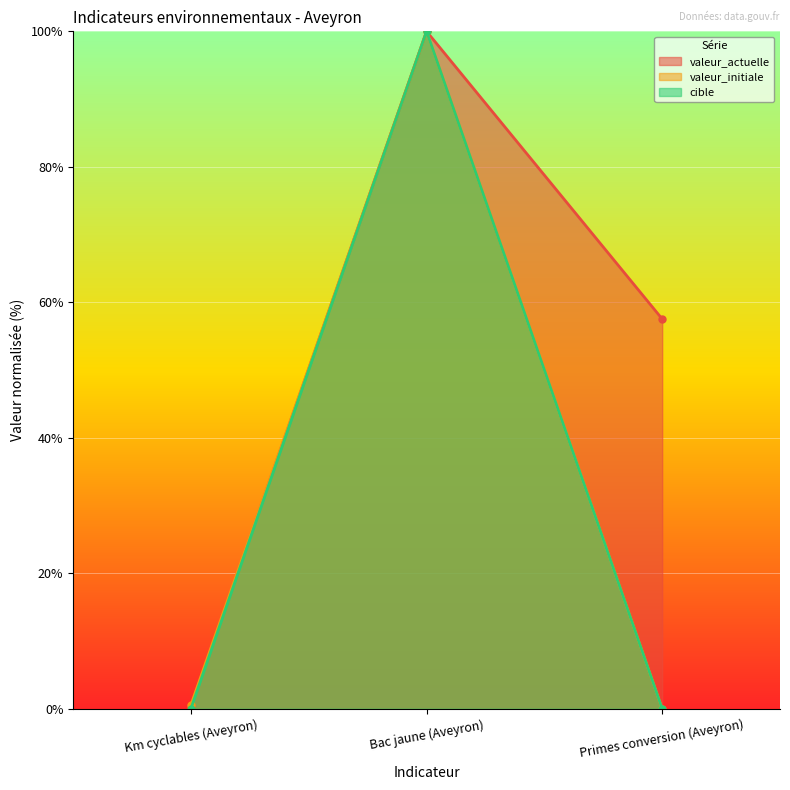

Which series has the largest total across all categories?

valeur_actuelle